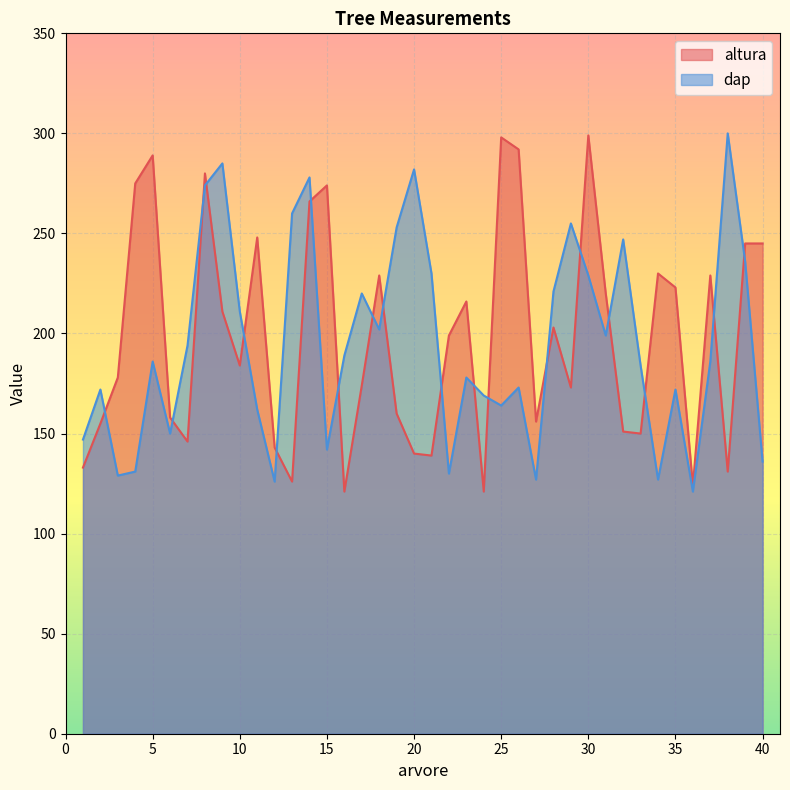

Does the chart display data point markers on the line(s)?

No